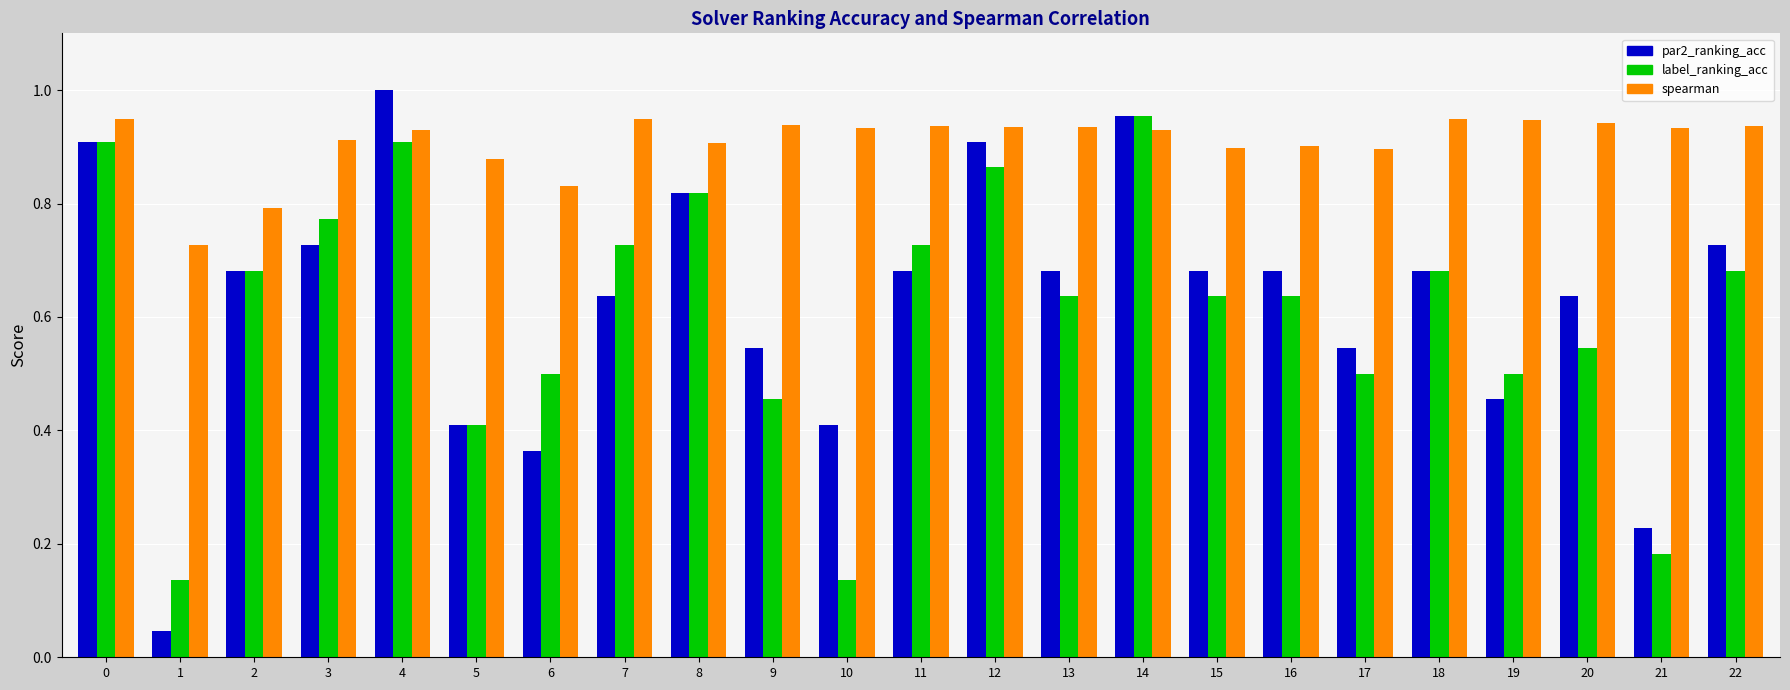

What is the total value across all series at 11?

2.3